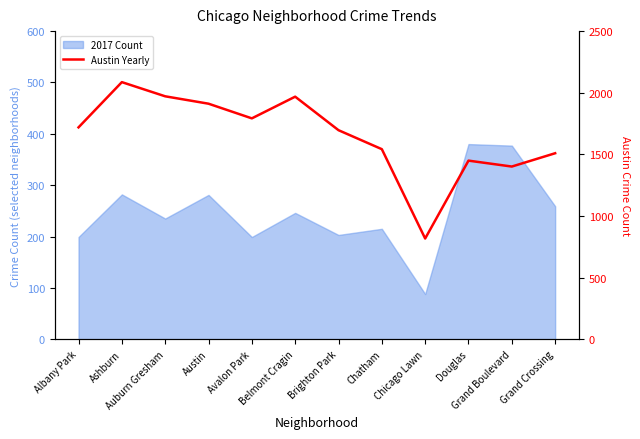

How many lines are shown in the chart?

1